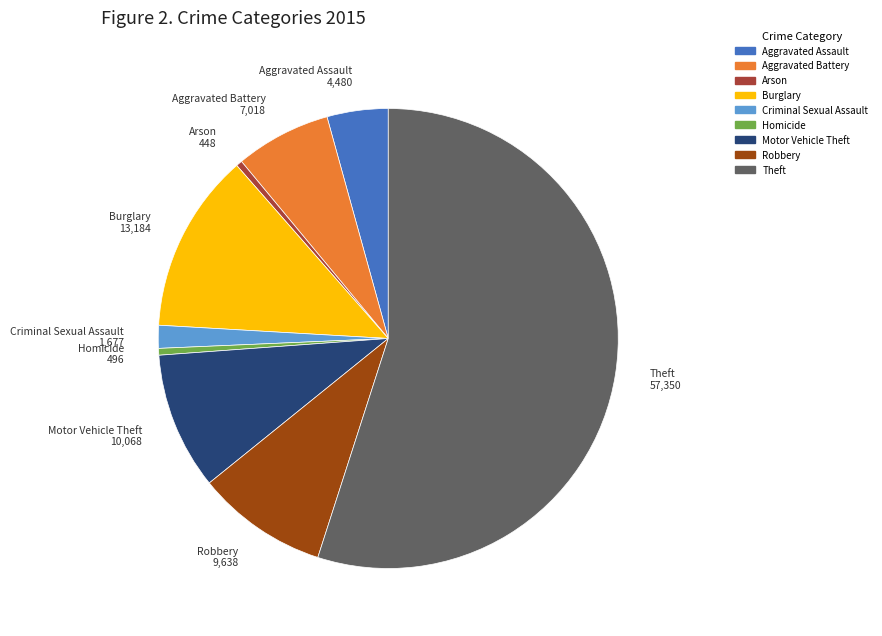

Does any single category account for the majority?

Yes